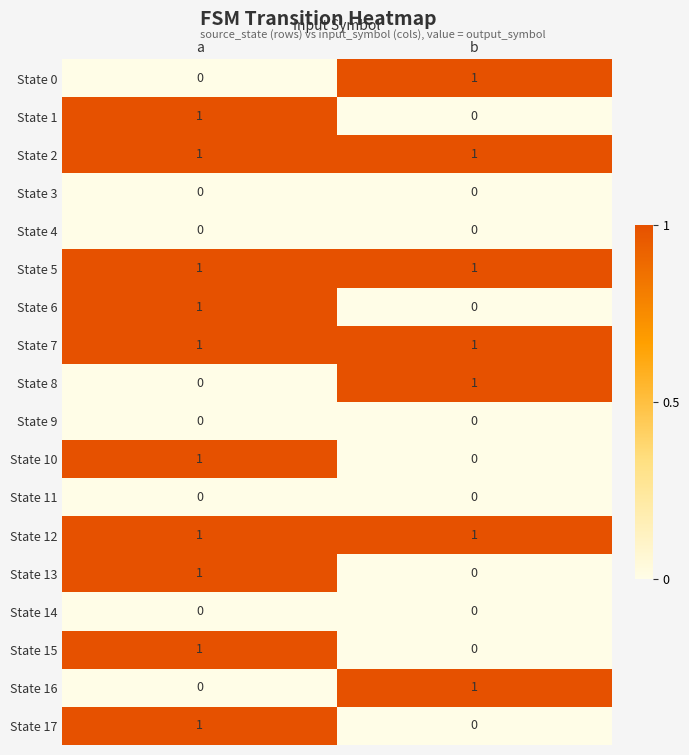

The State 17 series shows 1 at a. True or false?

True